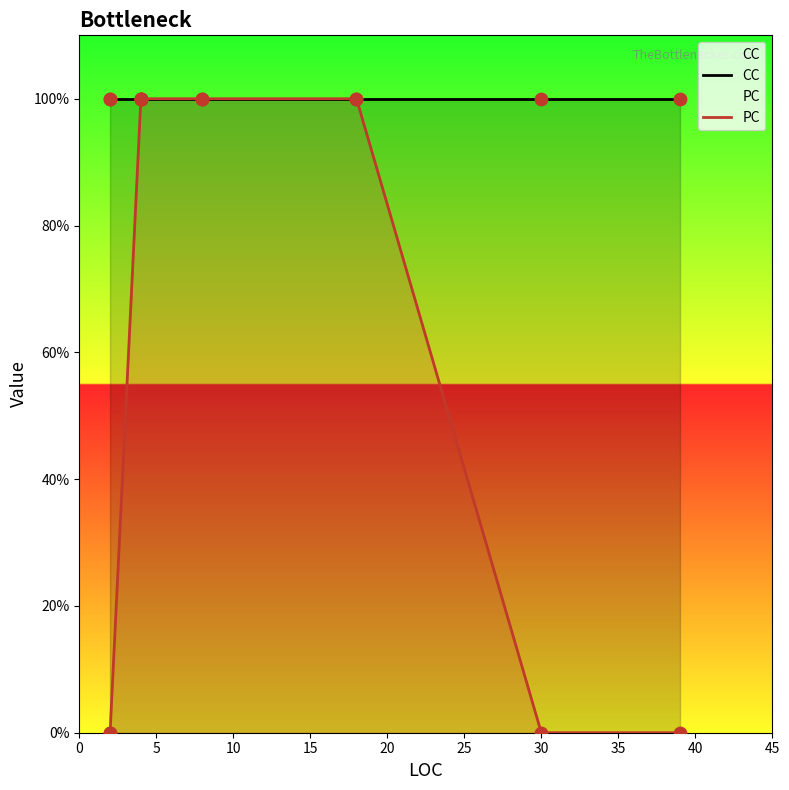

Which series has the widest spread of Y values?

PC